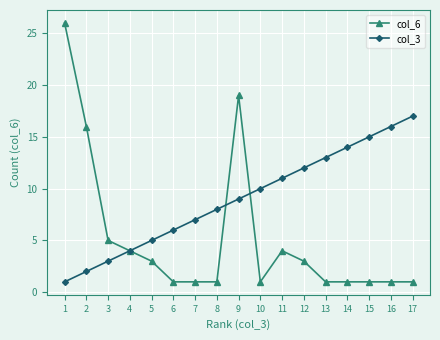

What are all the series names shown in the legend?

col_6, col_3